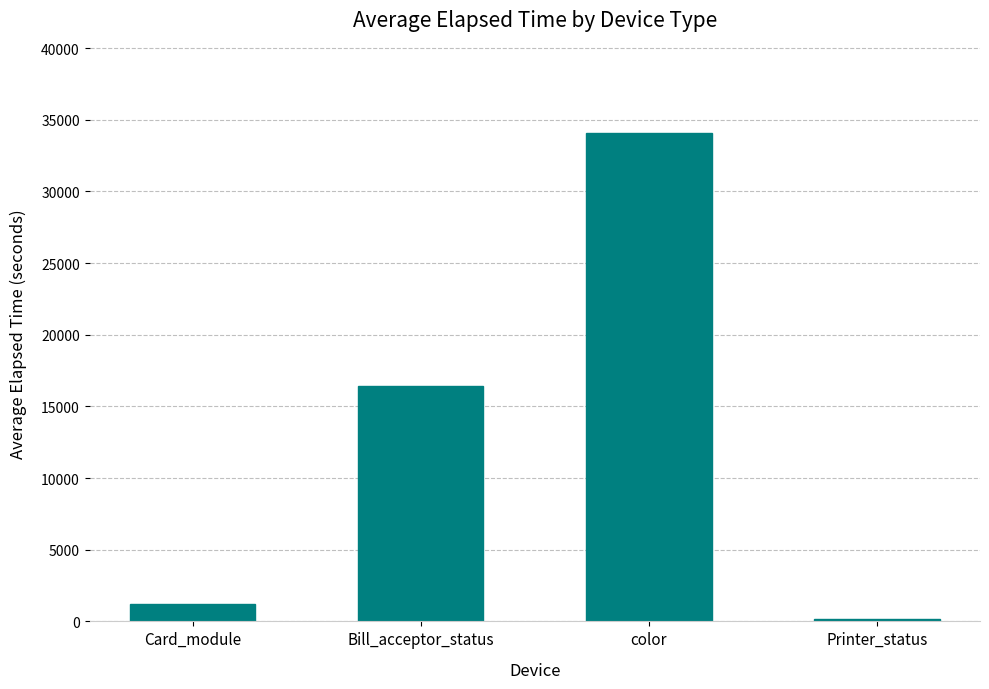

What is the label of the 2nd bar from the right?

color